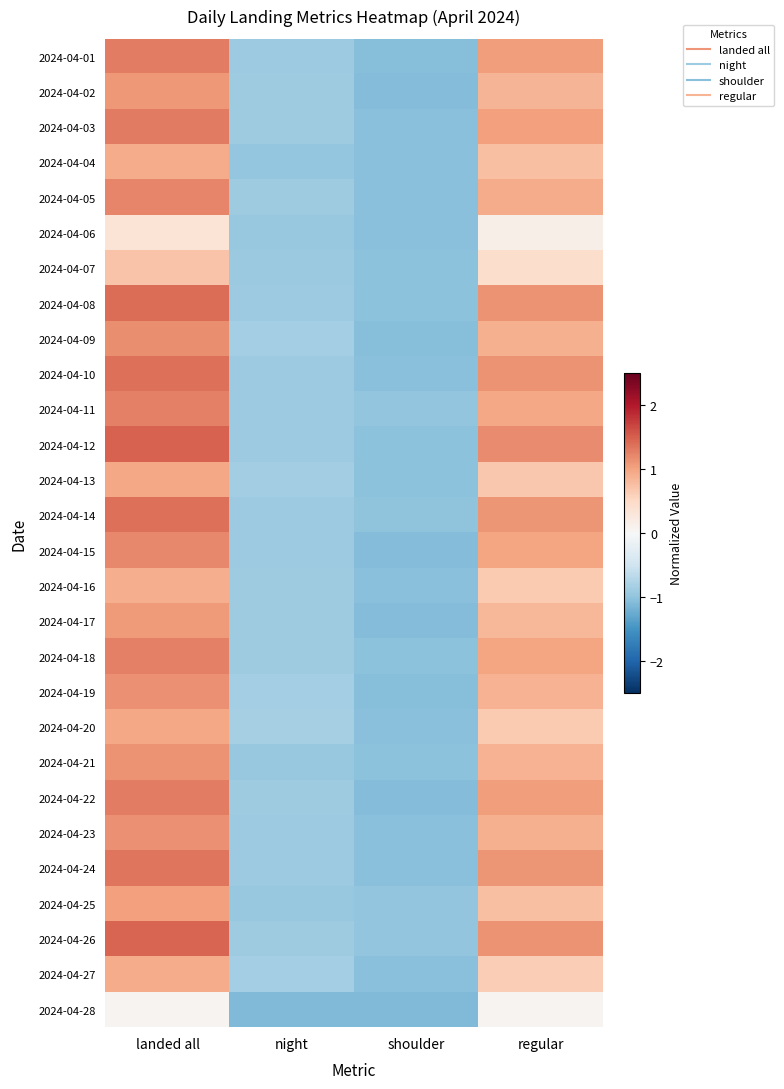

What is the total value across all series at night?

-25.3